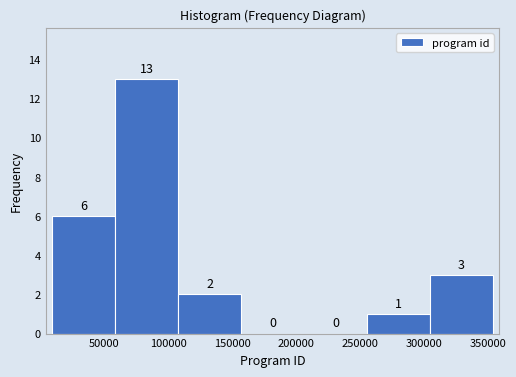

Over which range of the x-axis is the bar tallest?

60000 to 110000